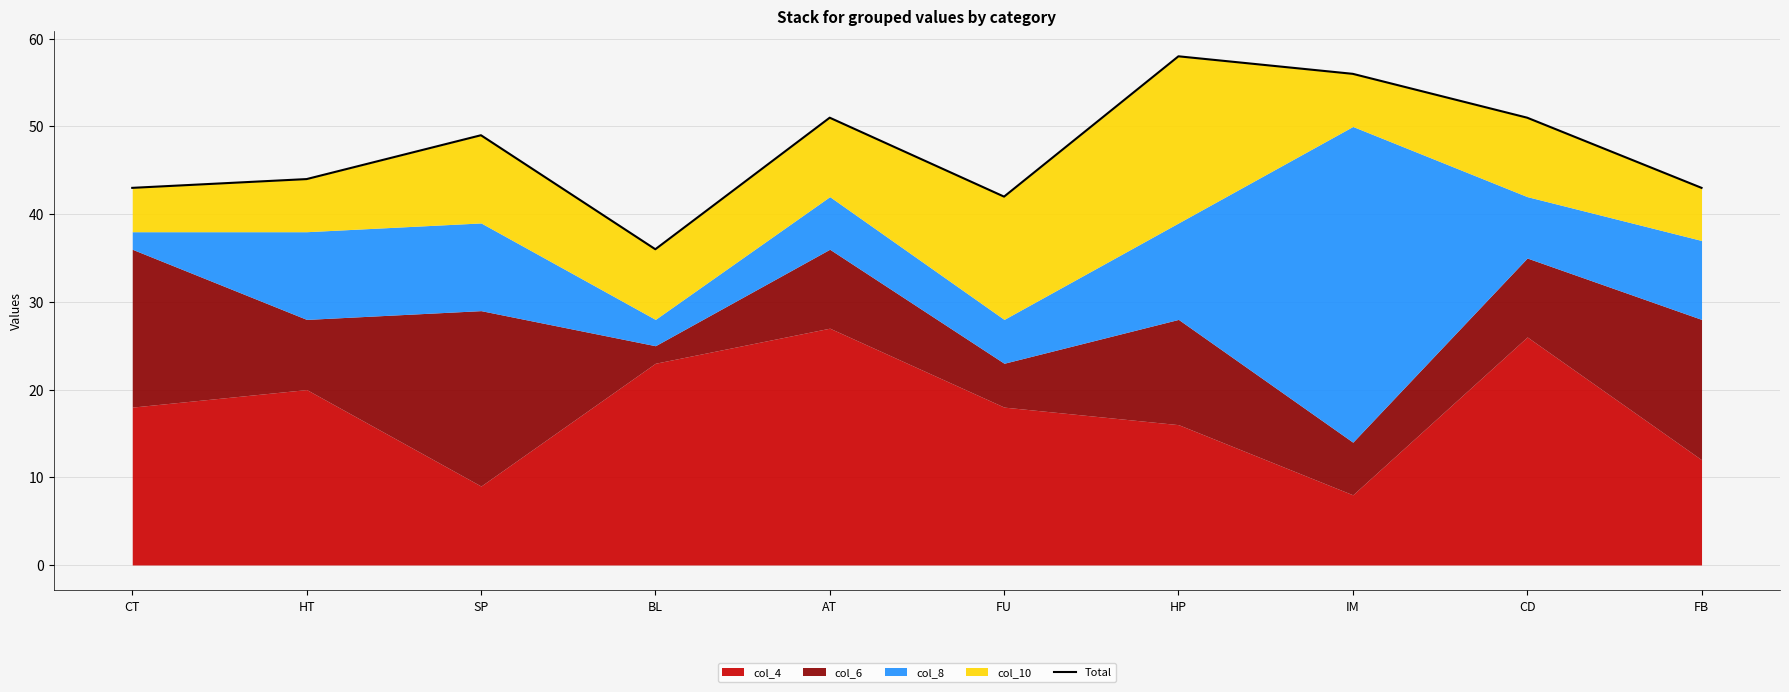

Reading left to right, transcribe all the data shown in this chart.

CT=43	HT=44	SP=49	BL=36	AT=51	FU=42	HP=58	IM=56	CD=51	FB=43